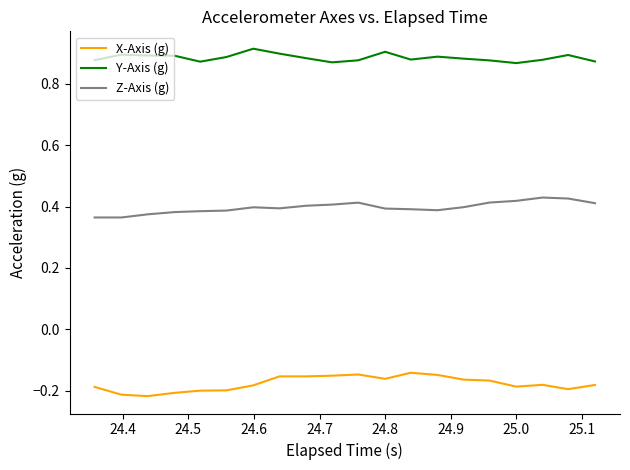

Does the chart display data point markers on the line(s)?

No